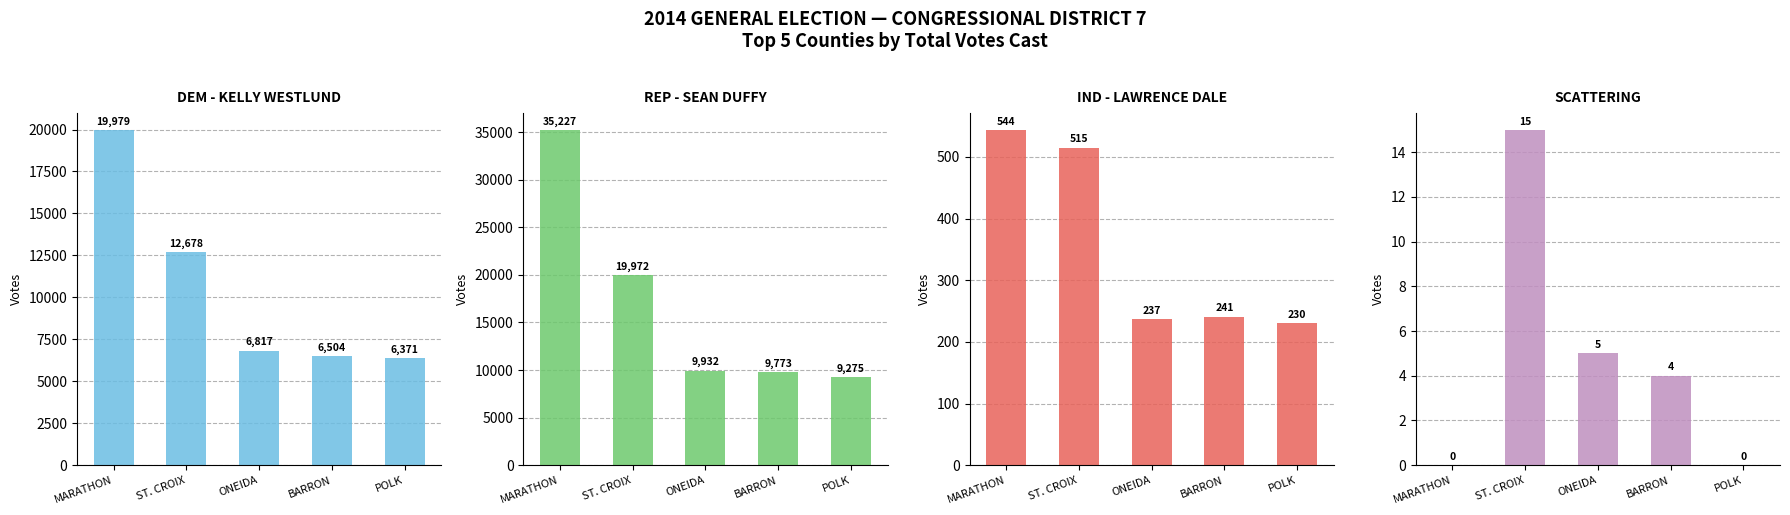

At which category is the sum across all series the highest?

MARATHON